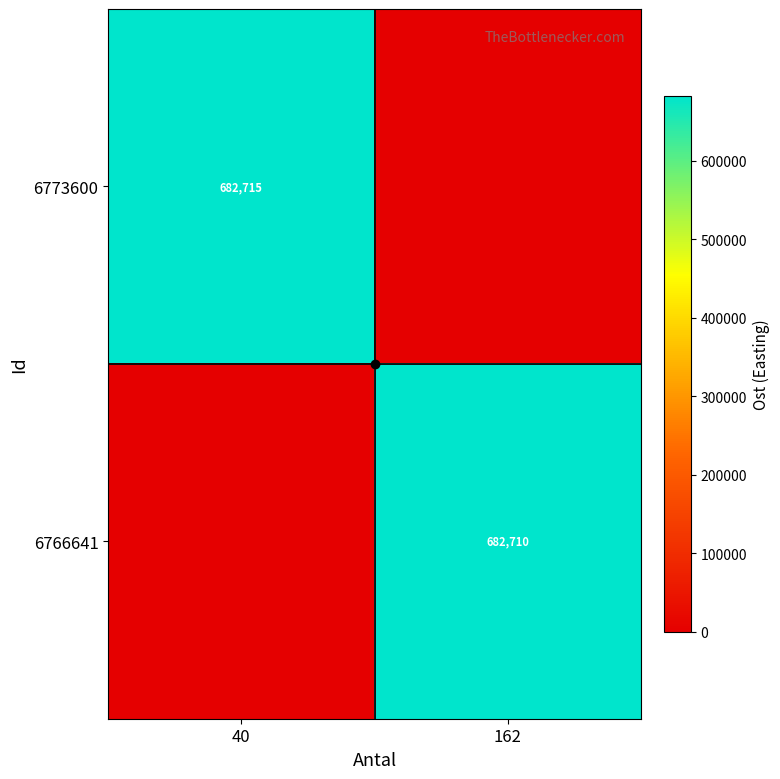

What is the average value of the 6766641 series?

341354.9